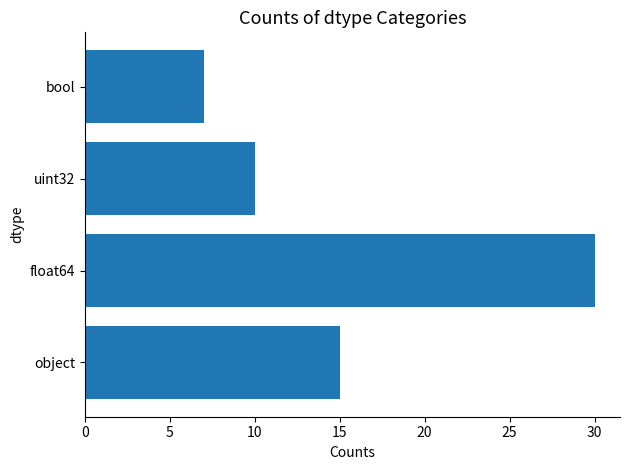

What is the average value?

16